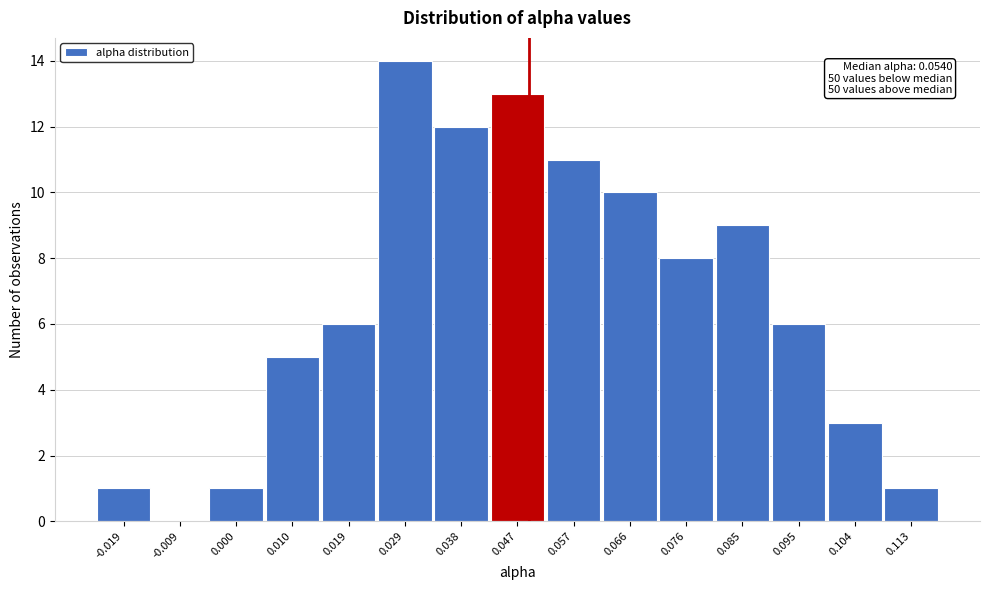

Reading left to right, list all the values displayed in this chart.

-0.019=1	-0.009=0	0.000=1	0.010=5	0.019=6	0.029=14	0.038=12	0.047=13	0.057=11	0.066=10	0.076=8	0.085=9	0.095=6	0.104=3	0.113=1